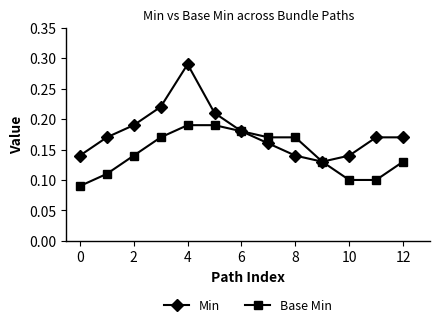

True or false: Min has more than 0 interior local peaks.

True